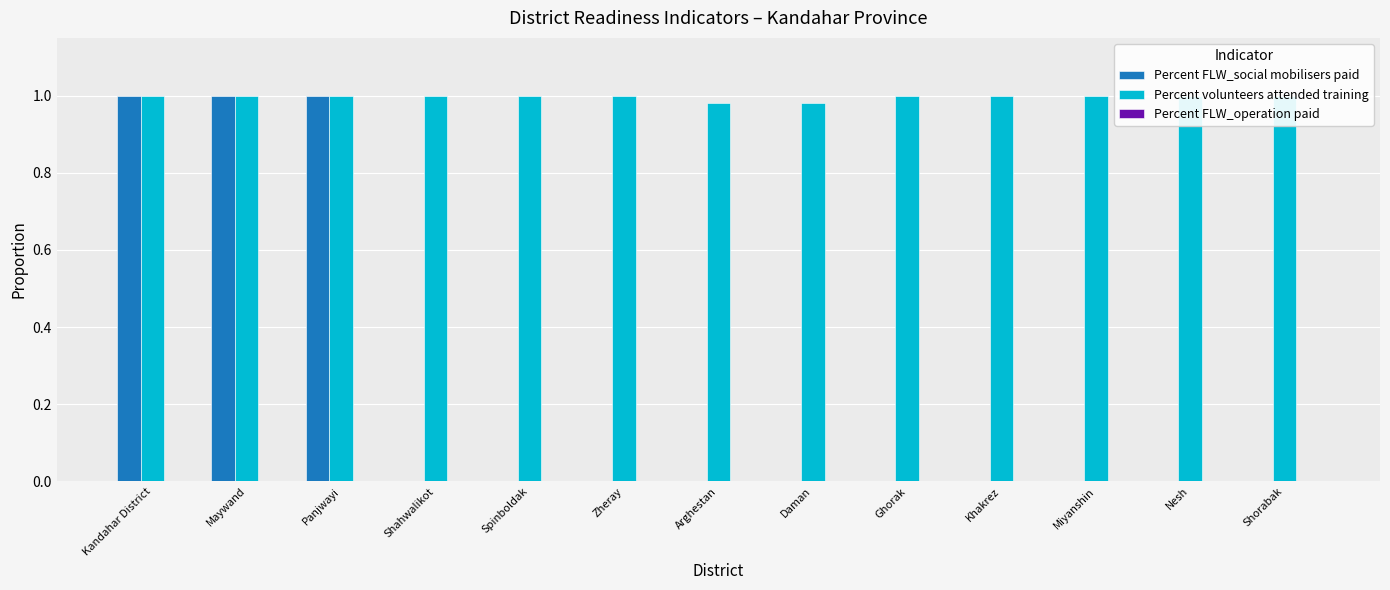

What is the average value of the Percent FLW_social mobilisers paid series?

0.2